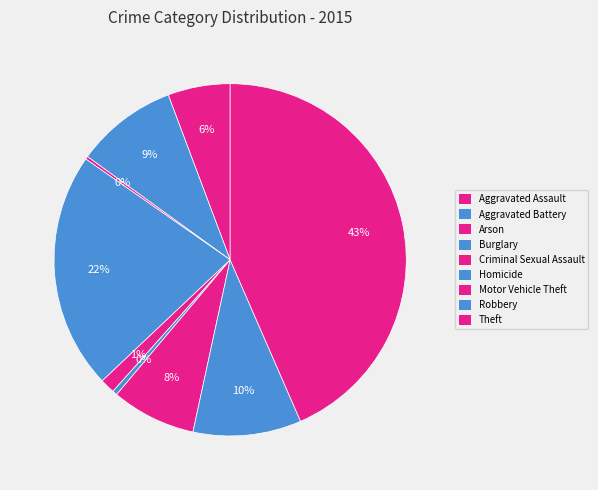

Is it true that Burglary is 34% of the pie?

False